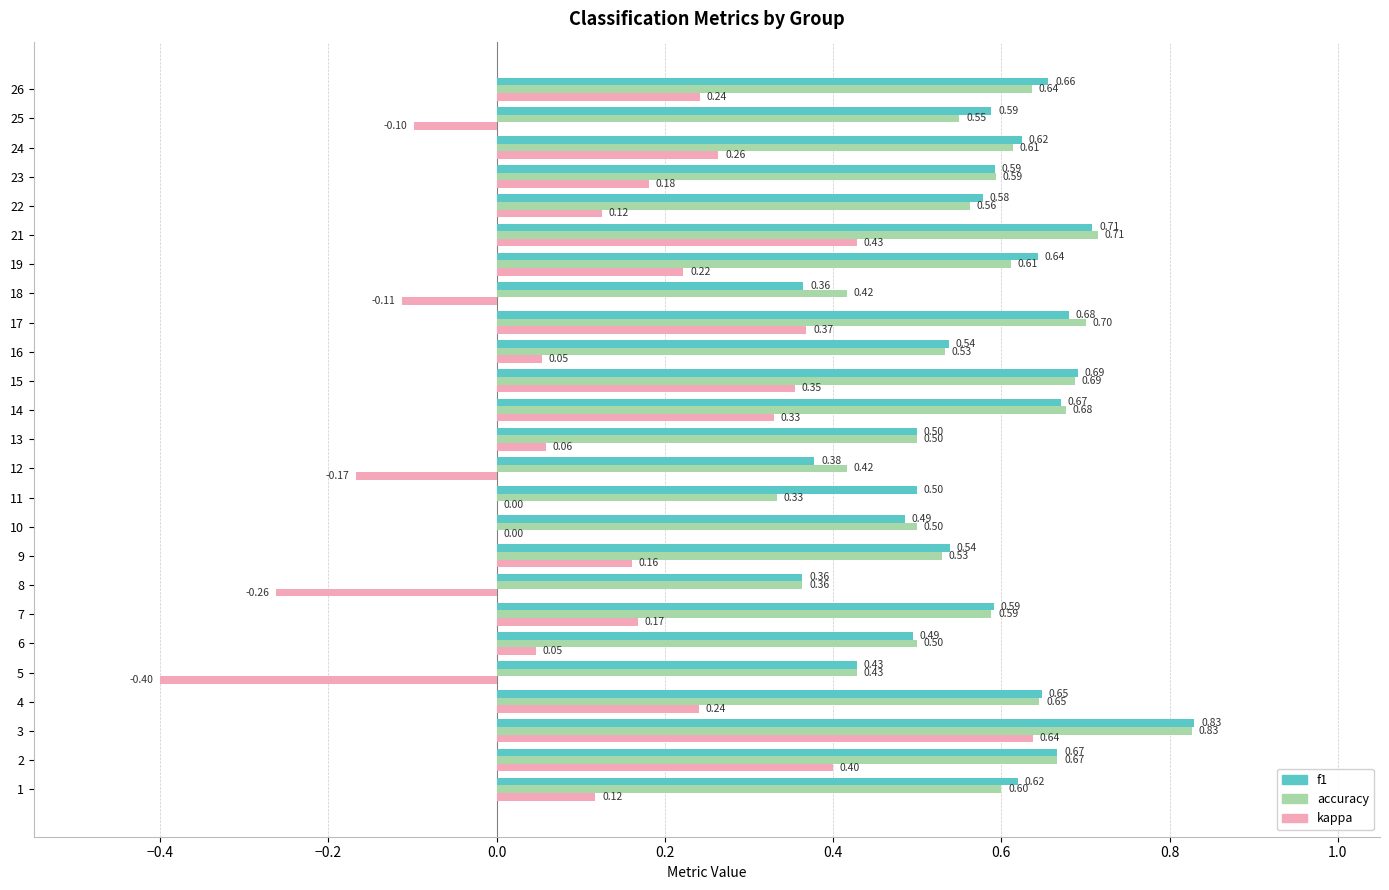

What is the sum of the f1 values at 15 and 9?

1.2